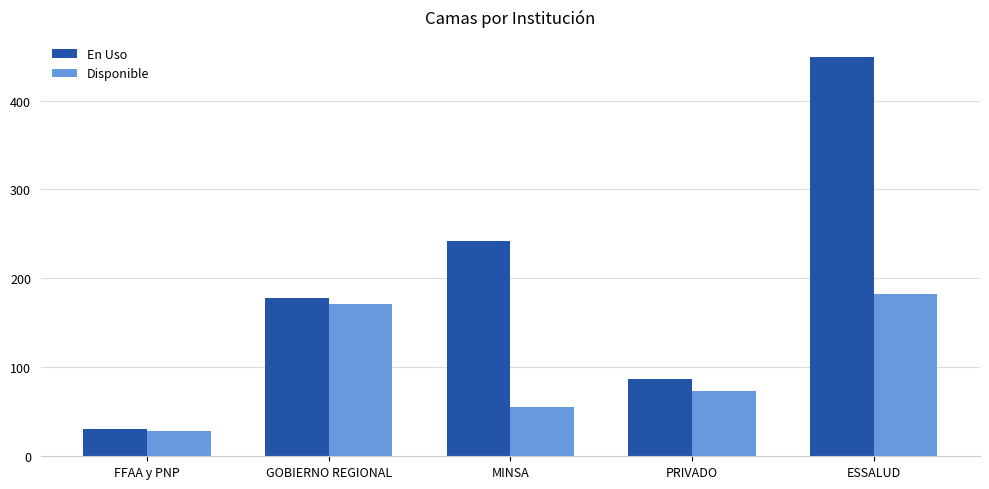

What is the maximum value shown in the chart?

449